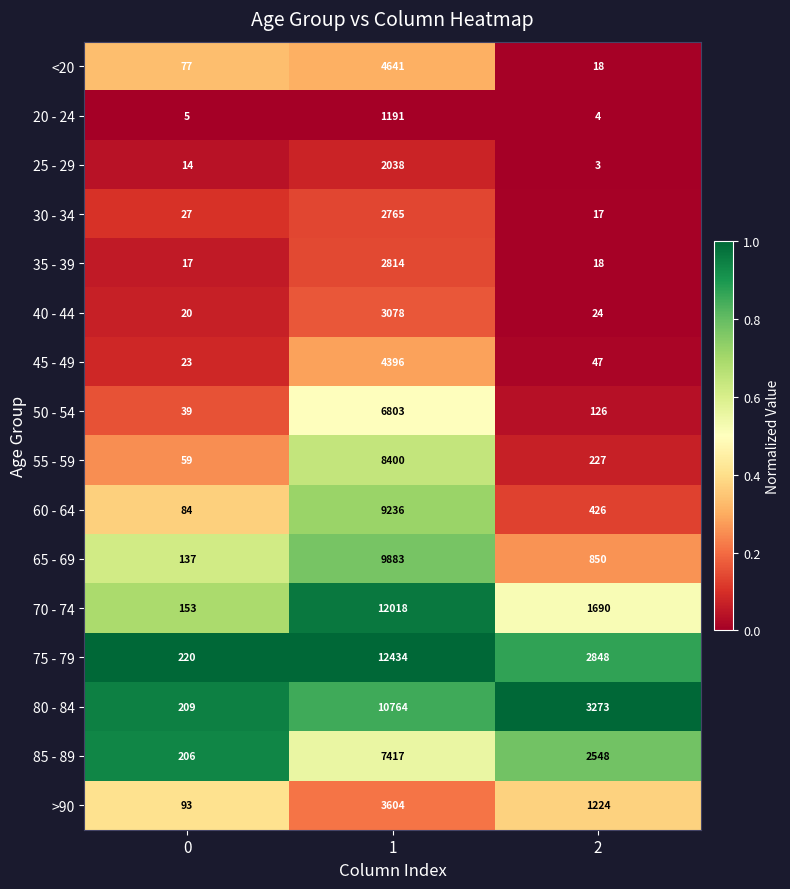

Which series has the largest total across all categories?

75 - 79